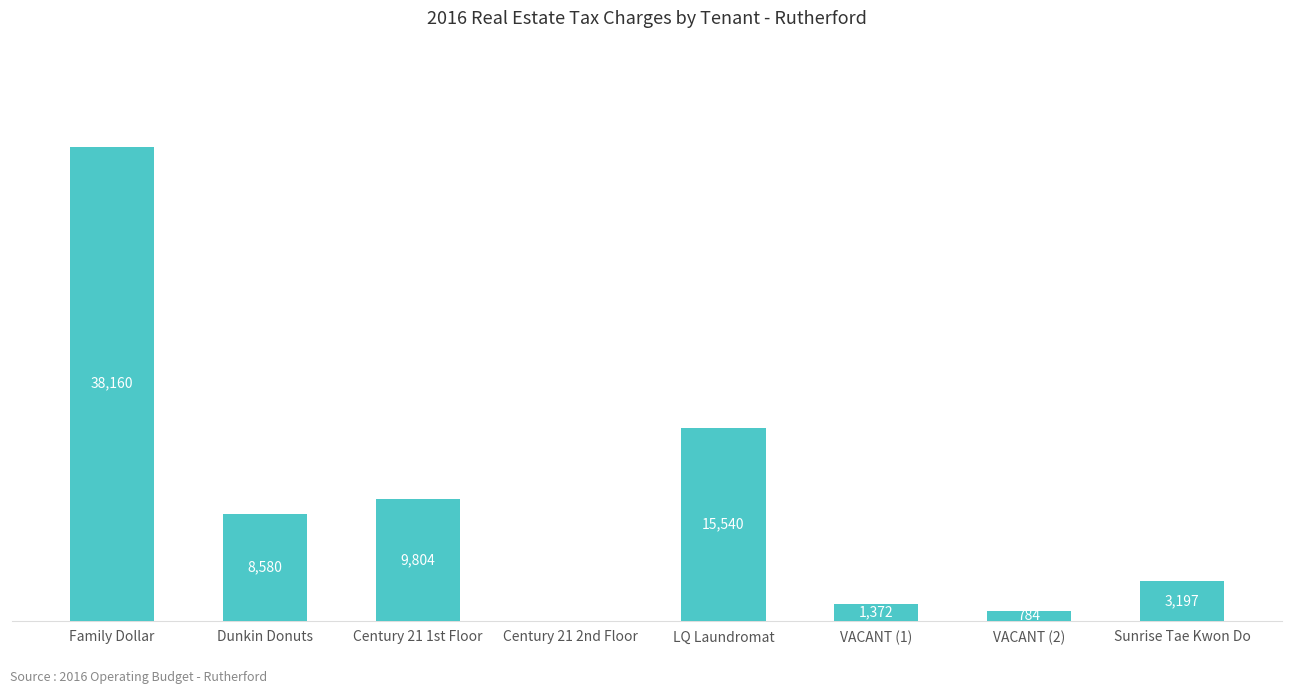

Which label corresponds to the largest value in the chart?

Family Dollar